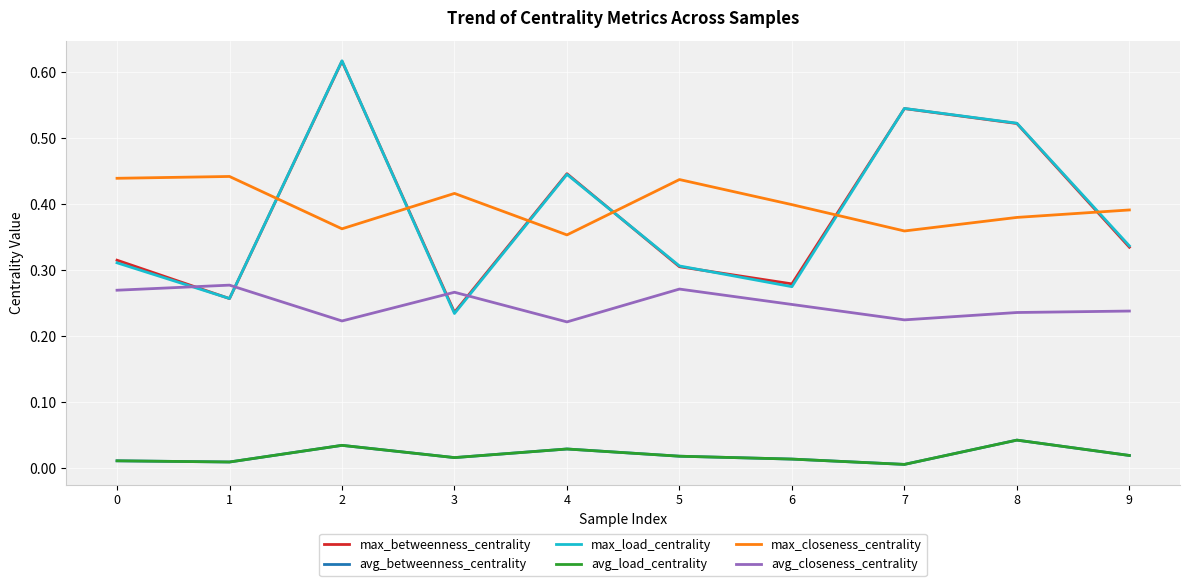

What is the lowest value of the max_betweenness_centrality series?

0.2